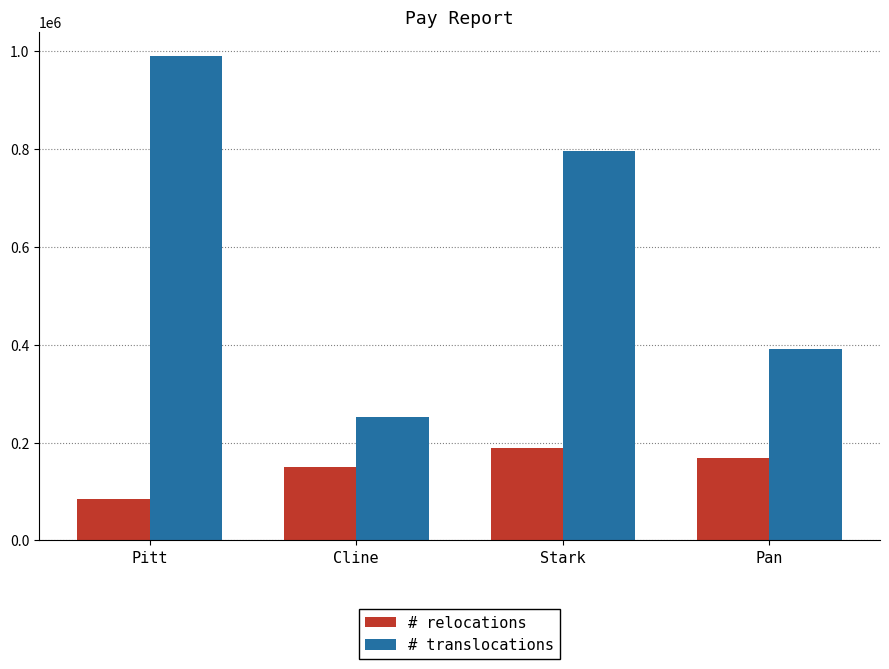

Reading left to right, what are all the values shown in this chart?

# relocations: Pitt=84289	Cline=149946	Stark=190024	Pan=168114
# translocations: Pitt=990678	Cline=253072	Stark=795574	Pan=391006